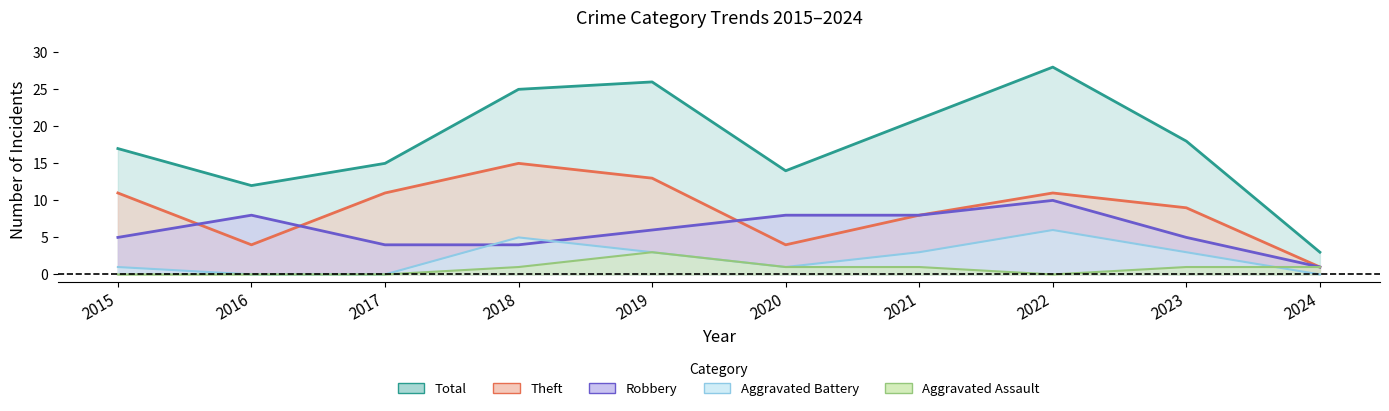

Is the value of Aggravated Battery at 2023 greater than the value of Theft at 2016?

No